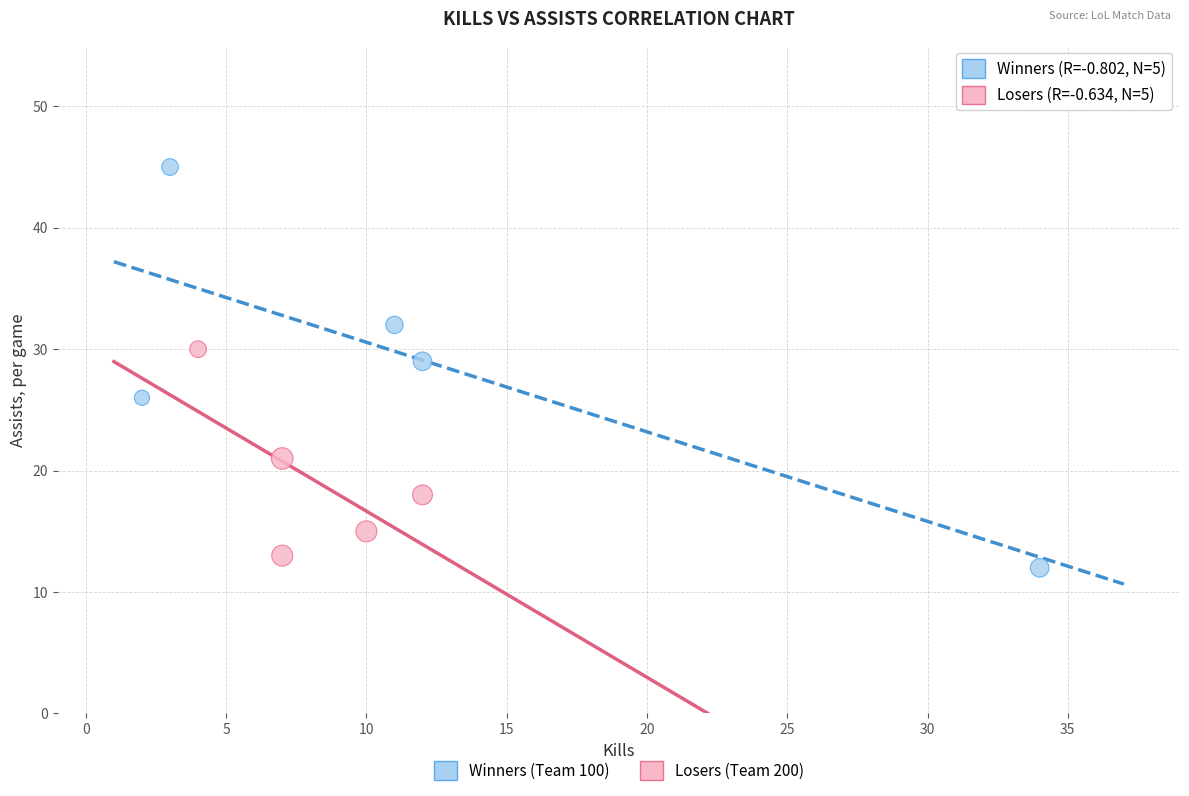

Which series has the largest Y range (max minus min)?

Winners (Team 100)